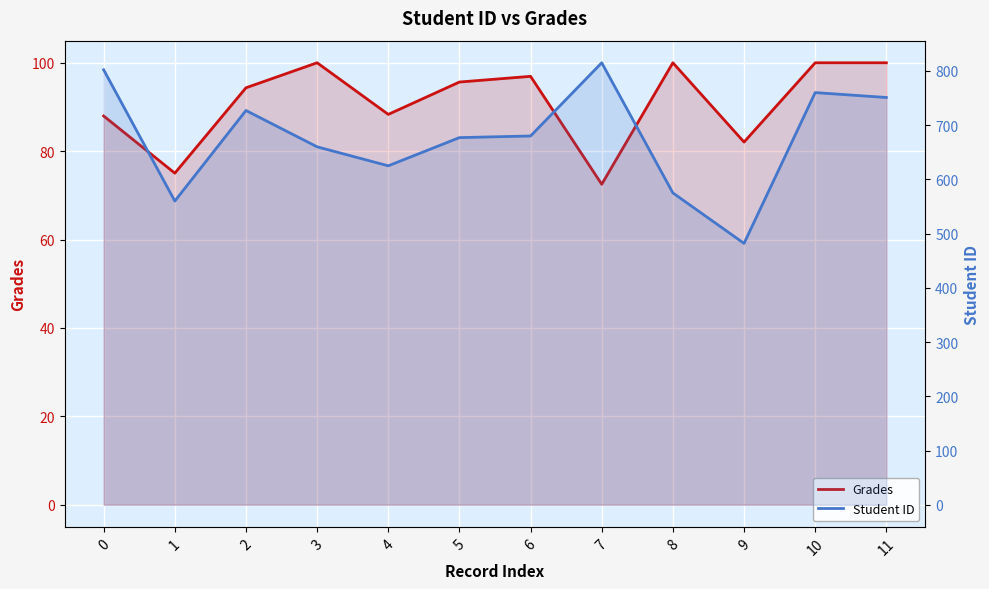

Which series has the widest spread of values?

Student ID